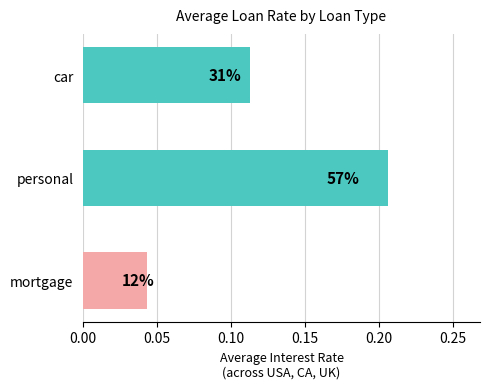

How many bars are there in total?

3